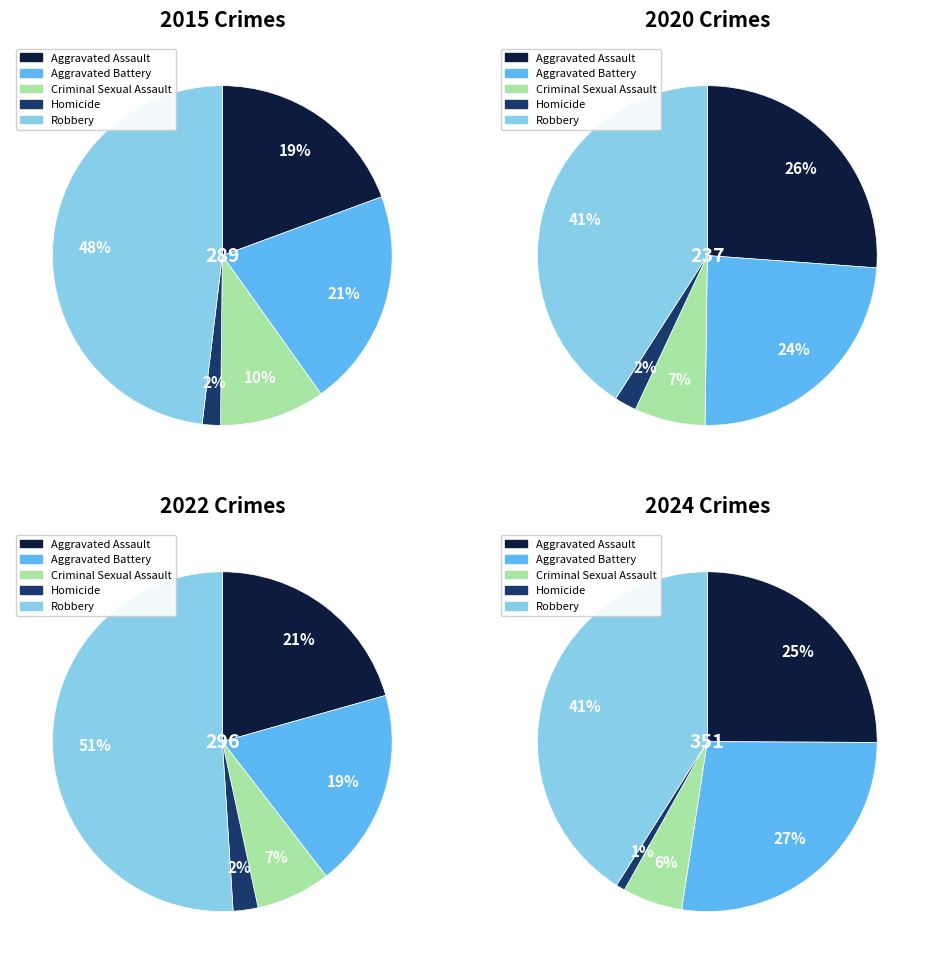

Do values_2015 and 4 together represent more than half of the pie?

Yes